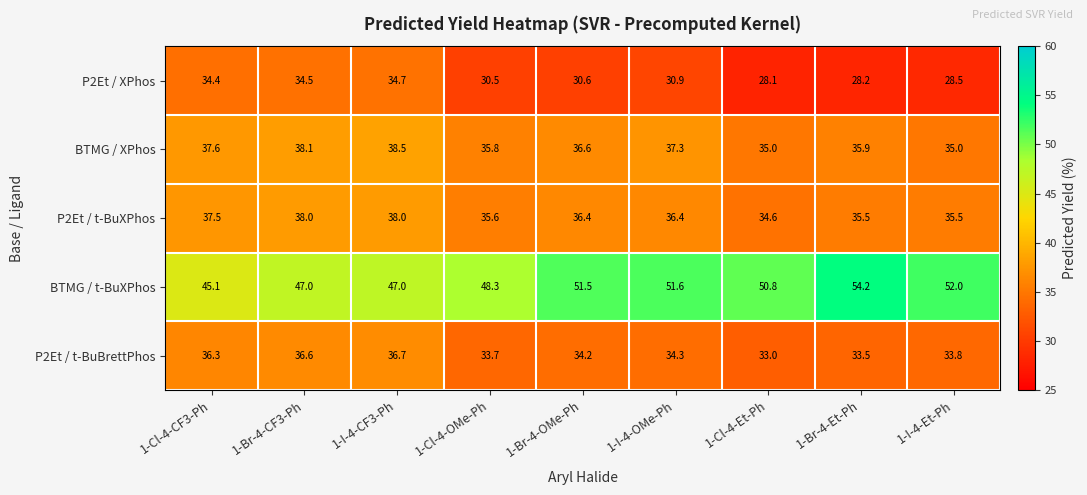

What is the spread (max minus min) of values at 1-Cl-4-Et-Ph?

22.7